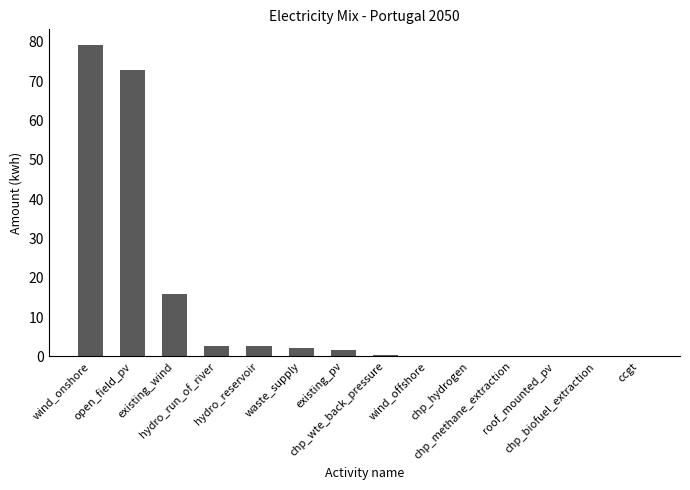

Count the number of data series in this chart.

1